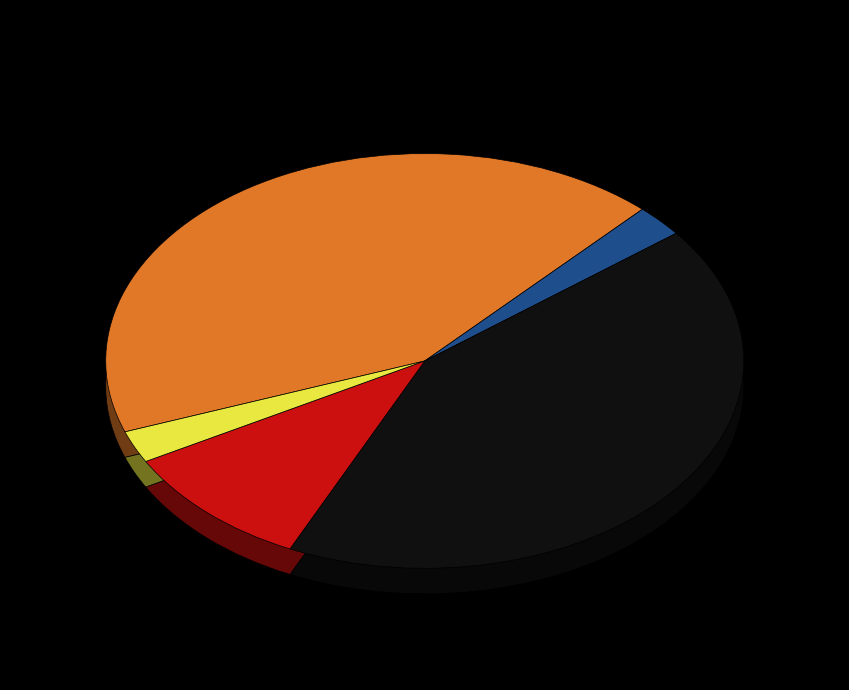

Count the number of slices in the pie.

9